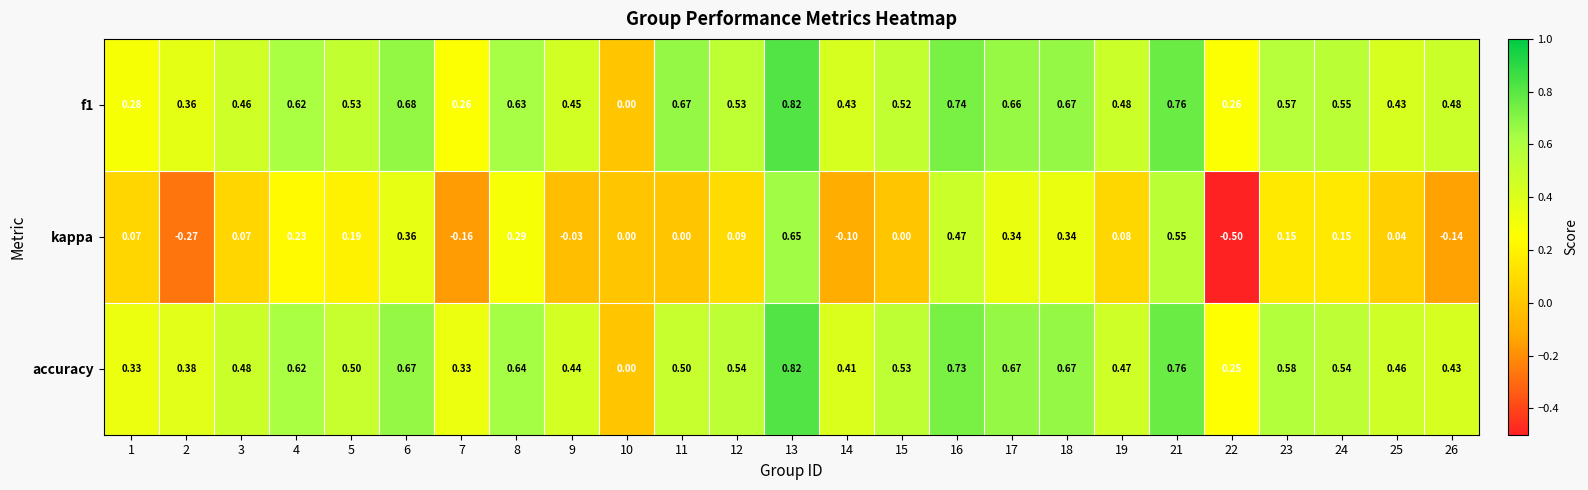

Which series has the widest spread of values?

kappa